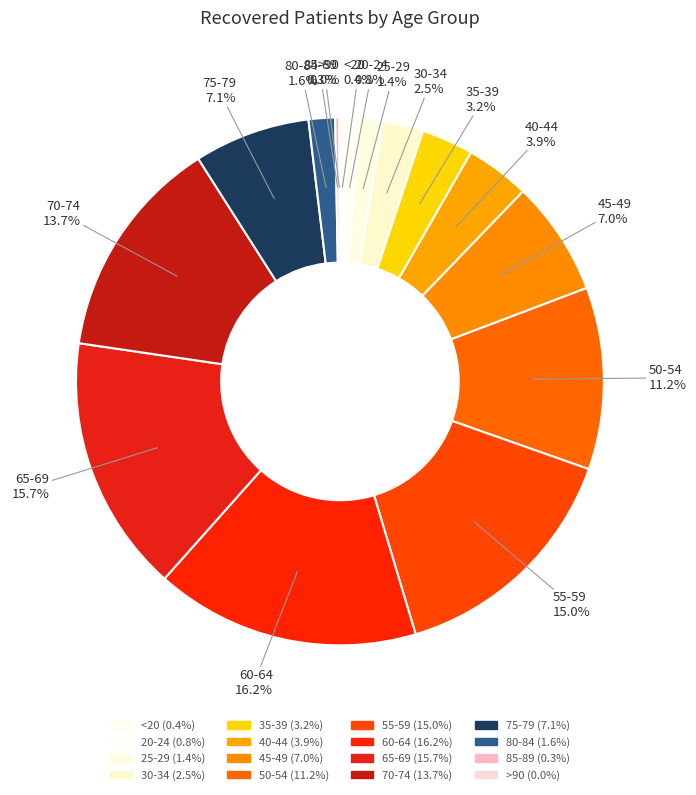

Which category has the smallest portion of the pie?

>90